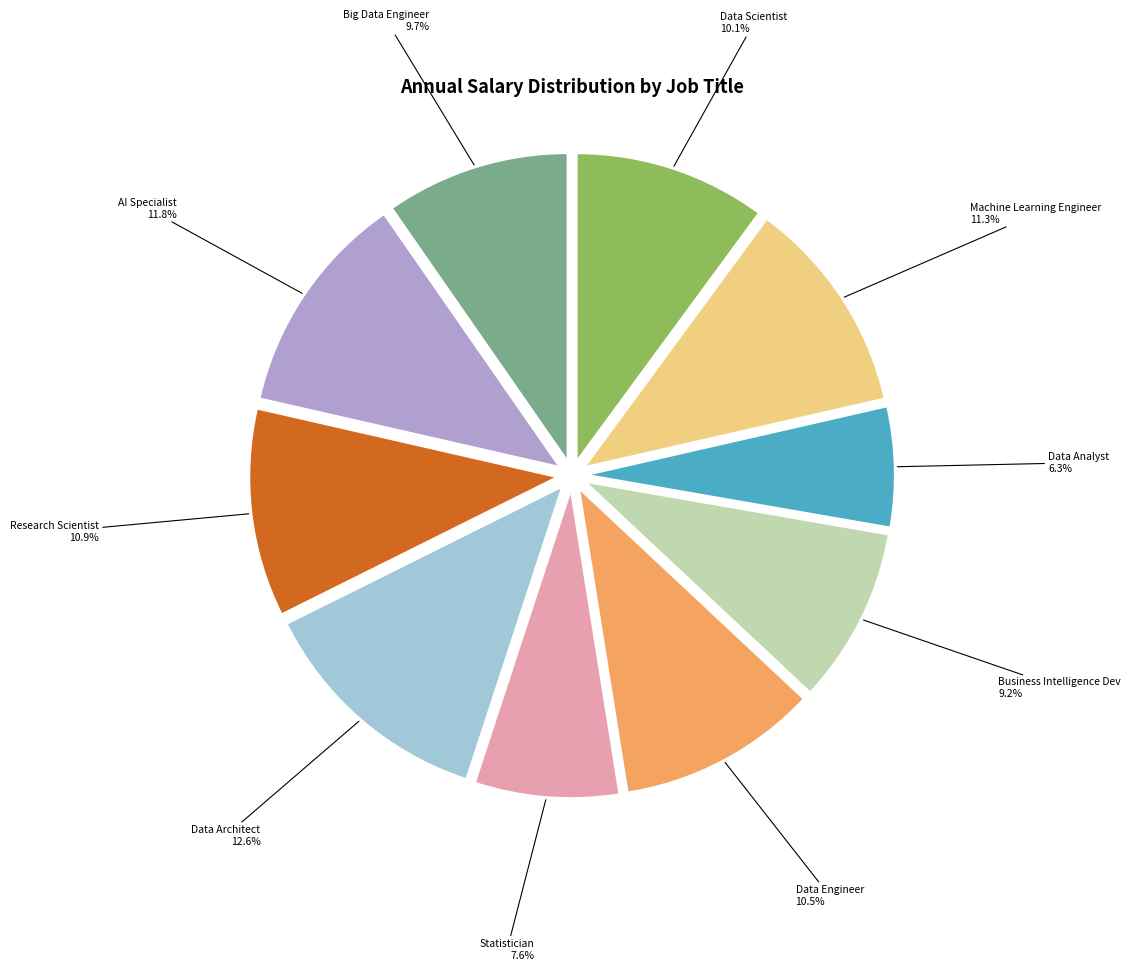

Is there a majority slice in this chart?

No